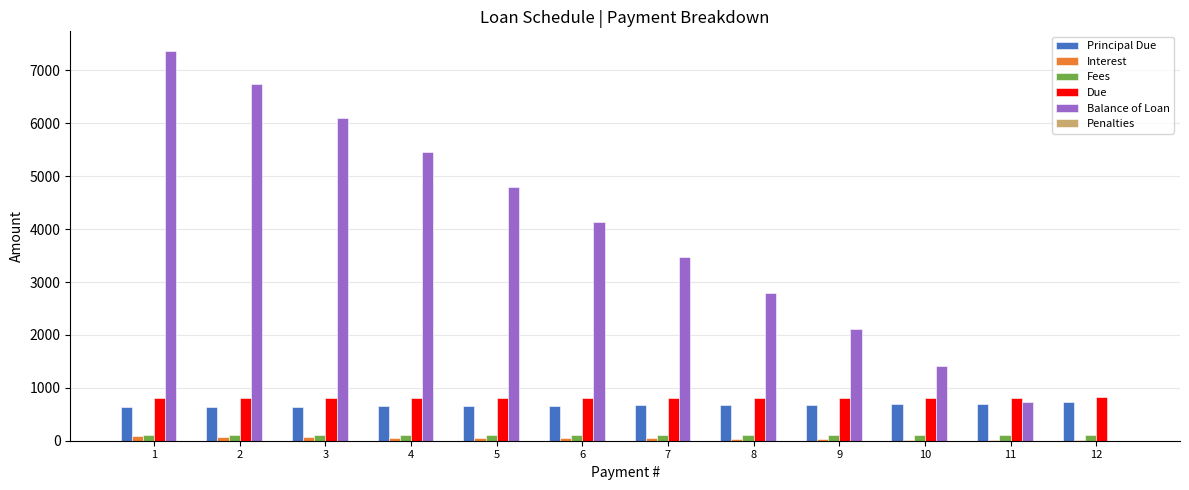

What is the sum of all Due values?

9743.9